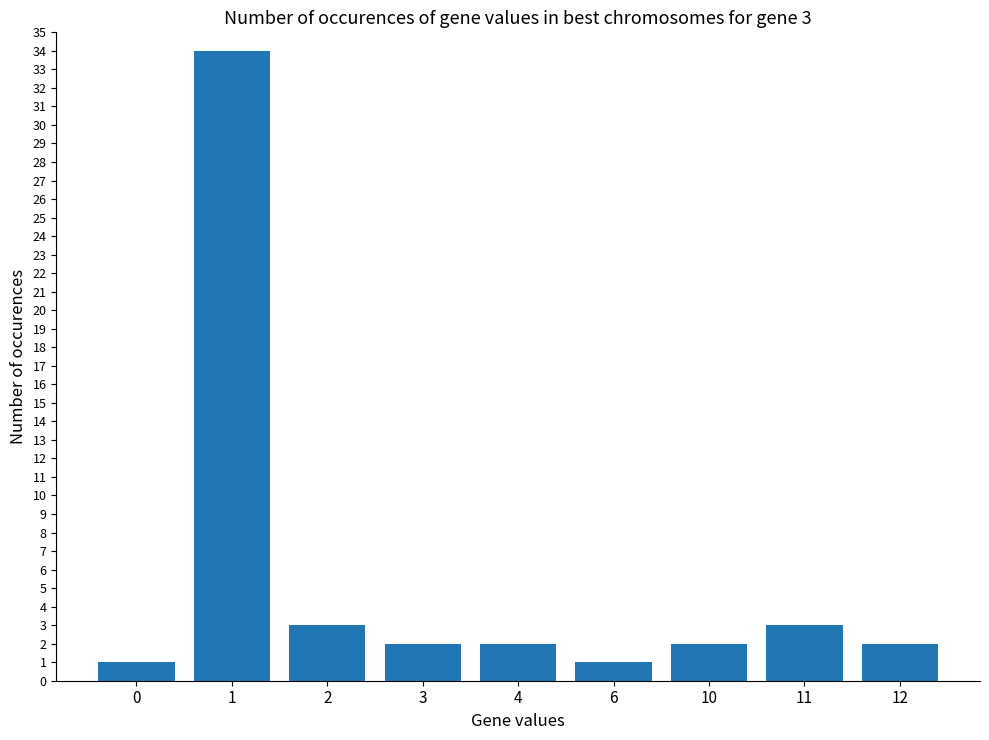

Does the chart contain stacked bars?

No